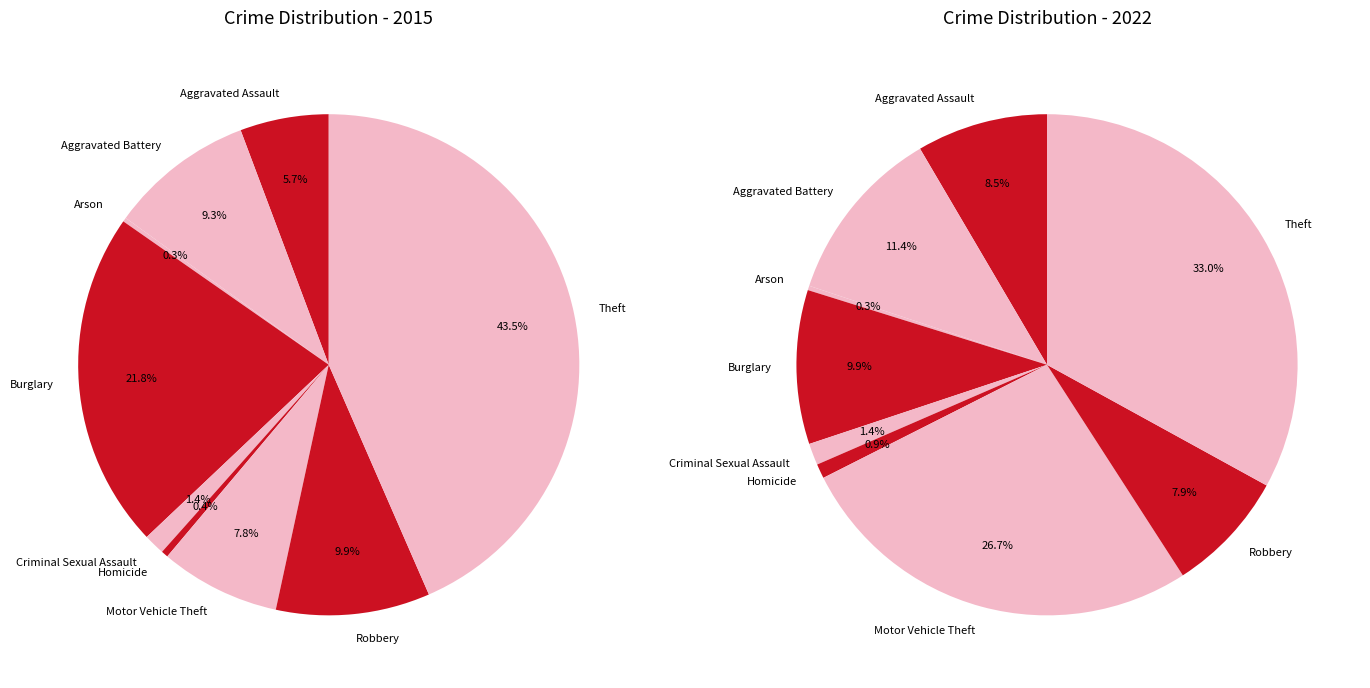

Is there any slice that represents more than half of the pie?

No